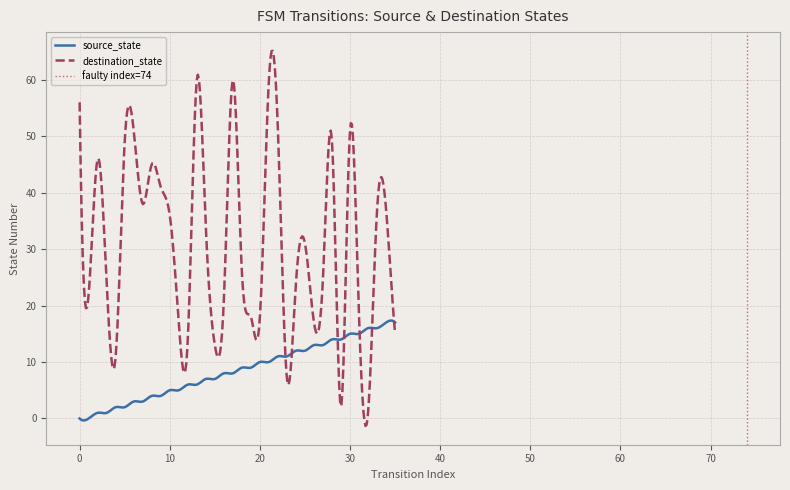

Does the chart have visible grid lines?

Yes